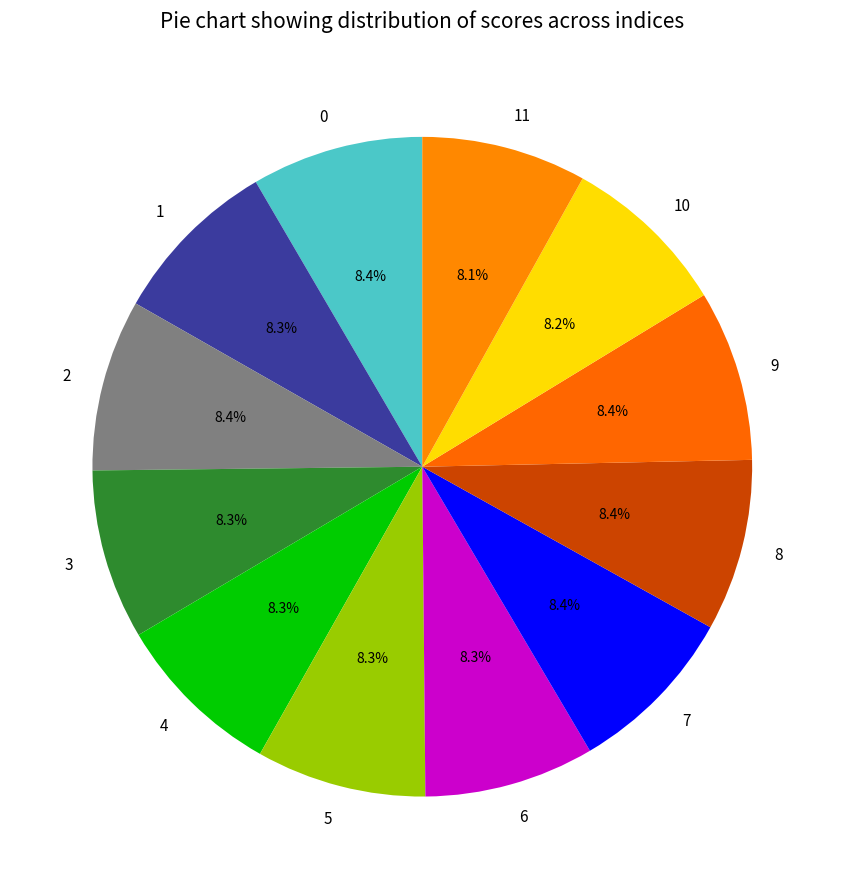

To the nearest percent, what portion does 1 represent?

8%